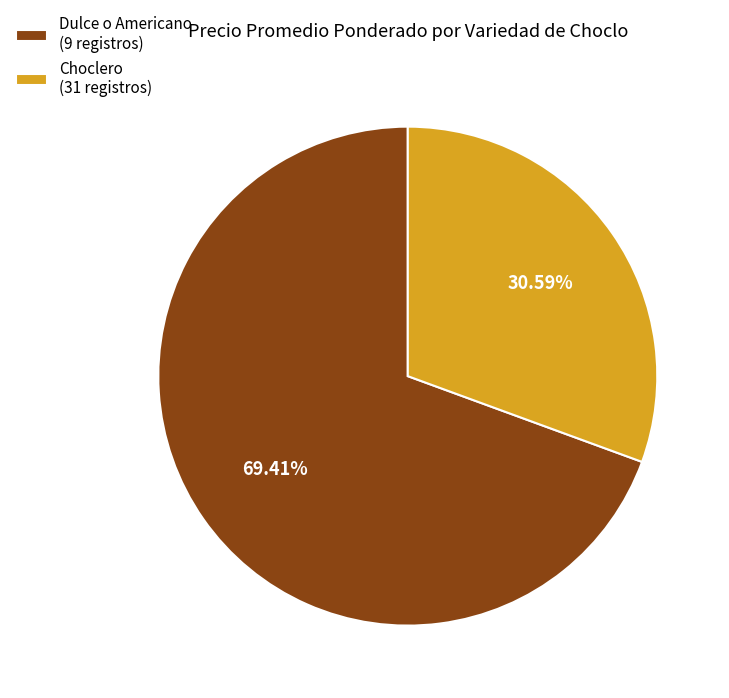

How many slices are in this pie chart?

2